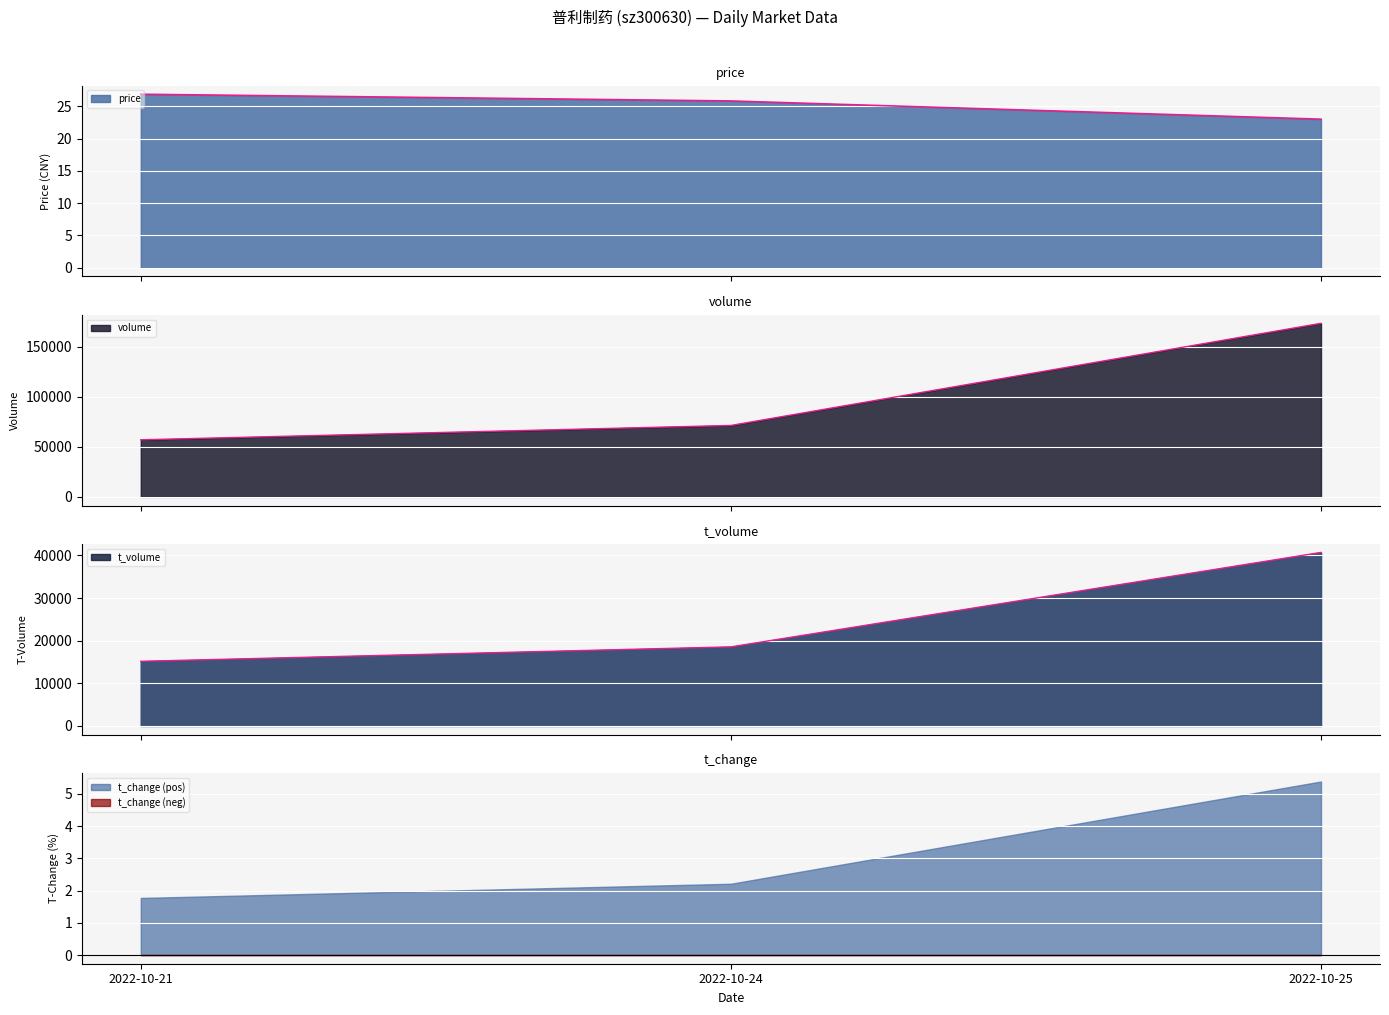

What is the value of the price point at the 2nd from the left?

25.8